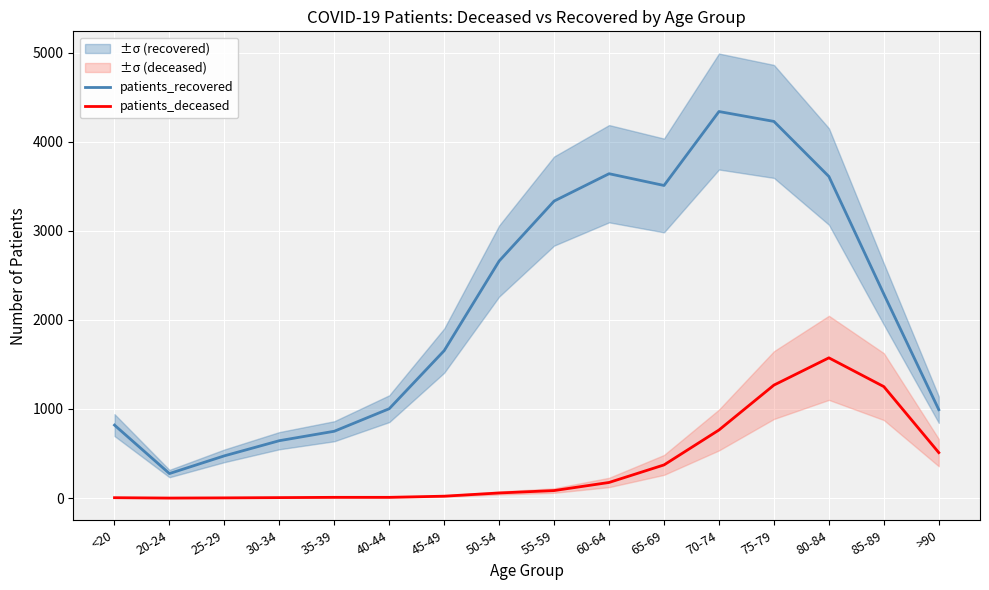

Reading left to right, what are all the values shown in this chart?

patients_recovered: <20=819	20-24=275	25-29=474	30-34=644	35-39=750	40-44=1003	45-49=1655	50-54=2661	55-59=3334	60-64=3641	65-69=3509	70-74=4339	75-79=4228	80-84=3610	85-89=2290	>90=992
patients_deceased: <20=4	20-24=0	25-29=2	30-34=5	35-39=8	40-44=8	45-49=21	50-54=57	55-59=84	60-64=175	65-69=372	70-74=764	75-79=1268	80-84=1574	85-89=1251	>90=510